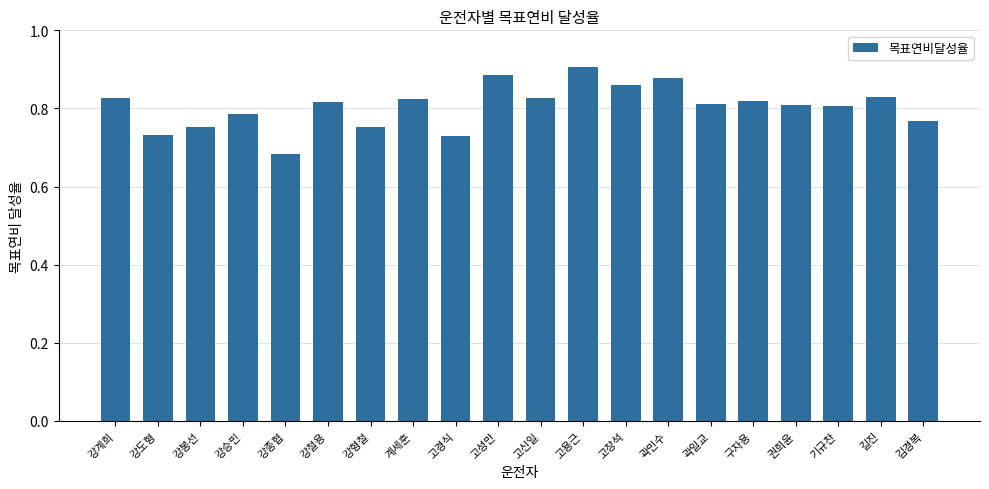

Which label corresponds to the largest value in the chart?

고용근